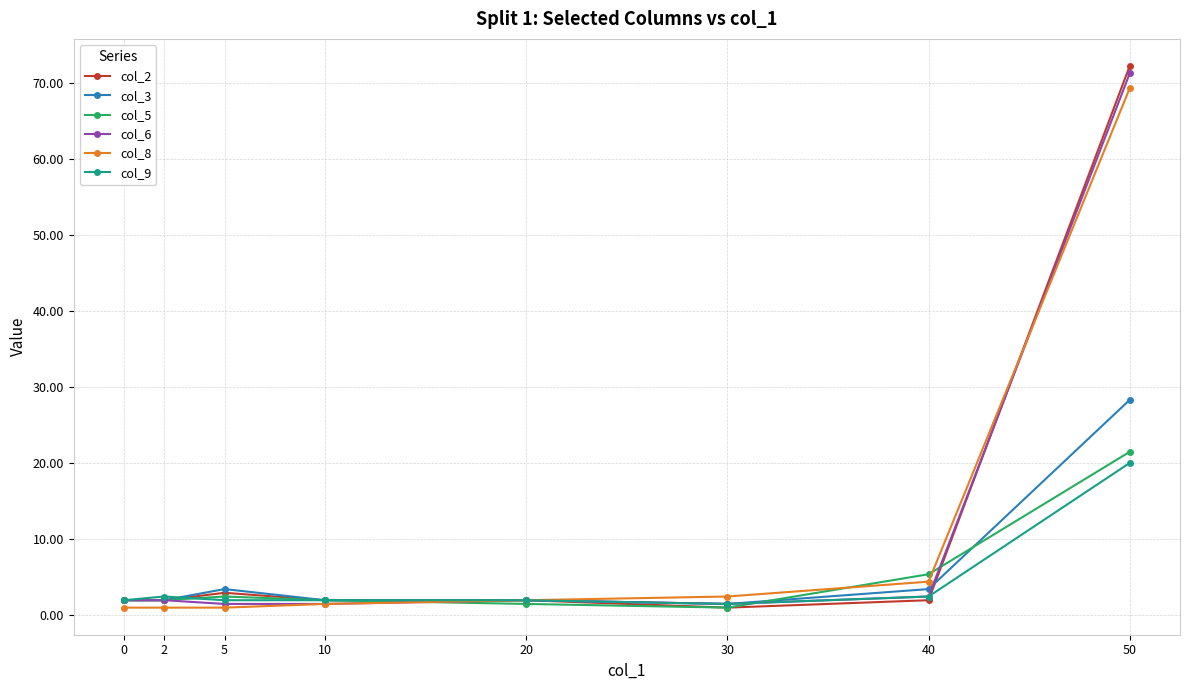

What is the sum of the col_3 values at 30 and 2?

3.4